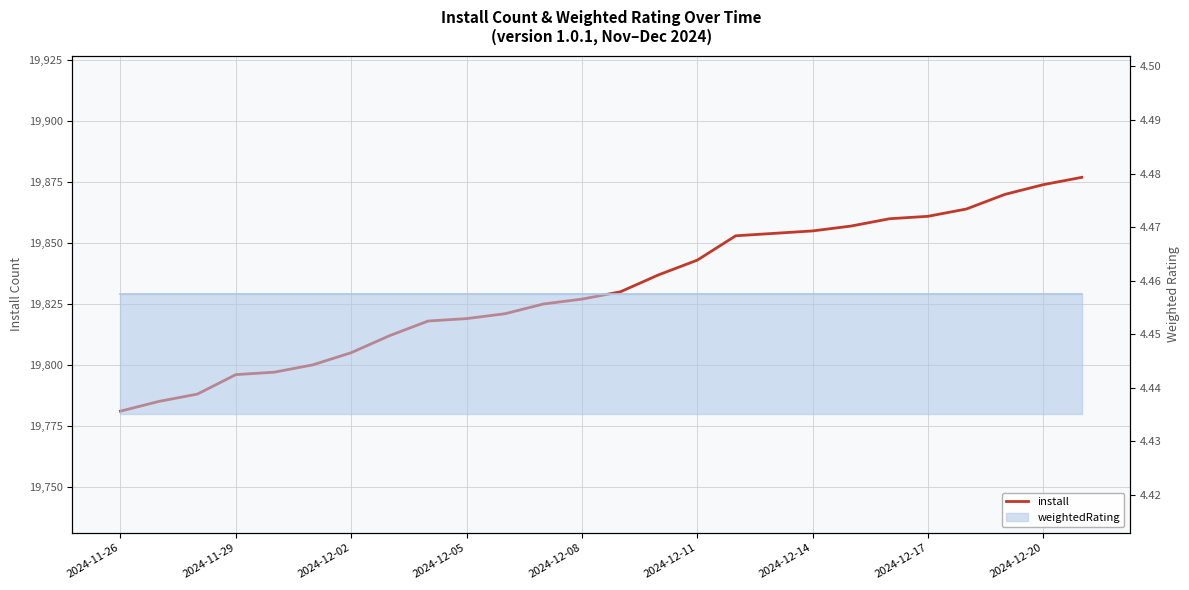

True or false: the data has more than 0 interior local peaks.

False